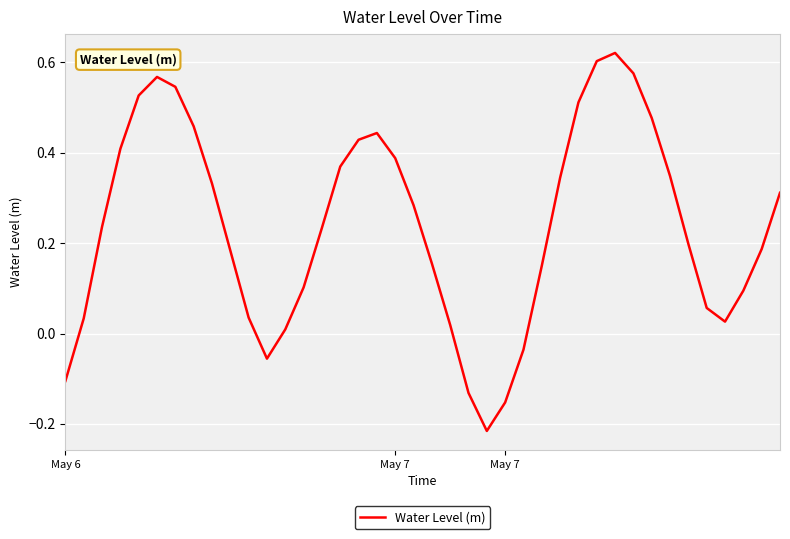

What is the difference between the maximum and minimum values?

0.8